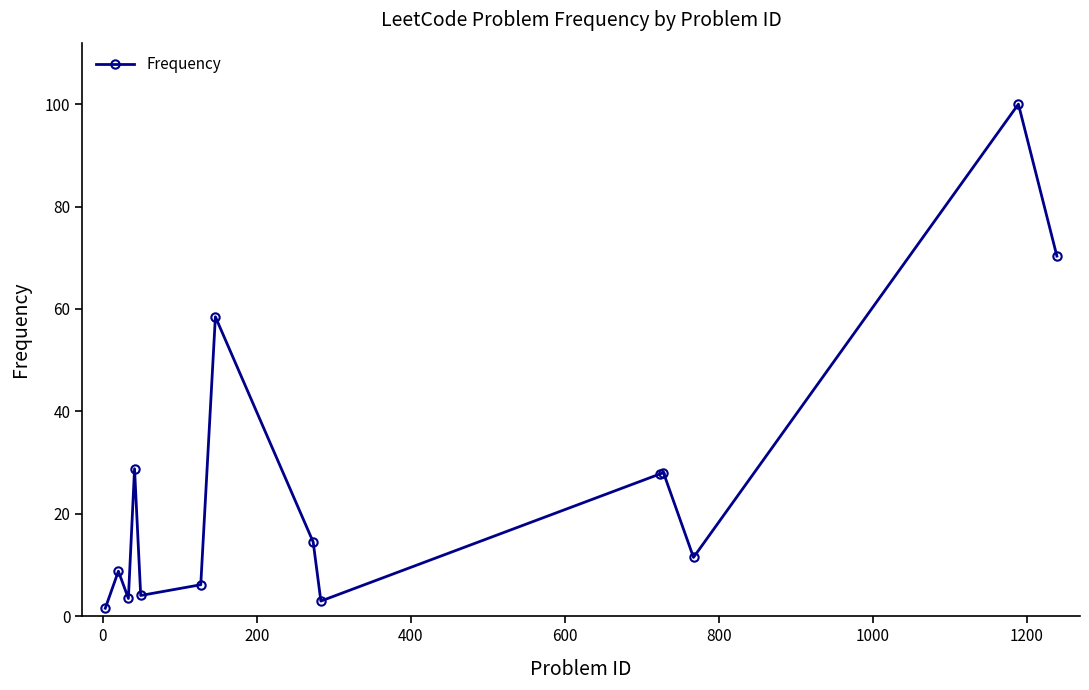

What is the maximum value shown in the chart?

100.0